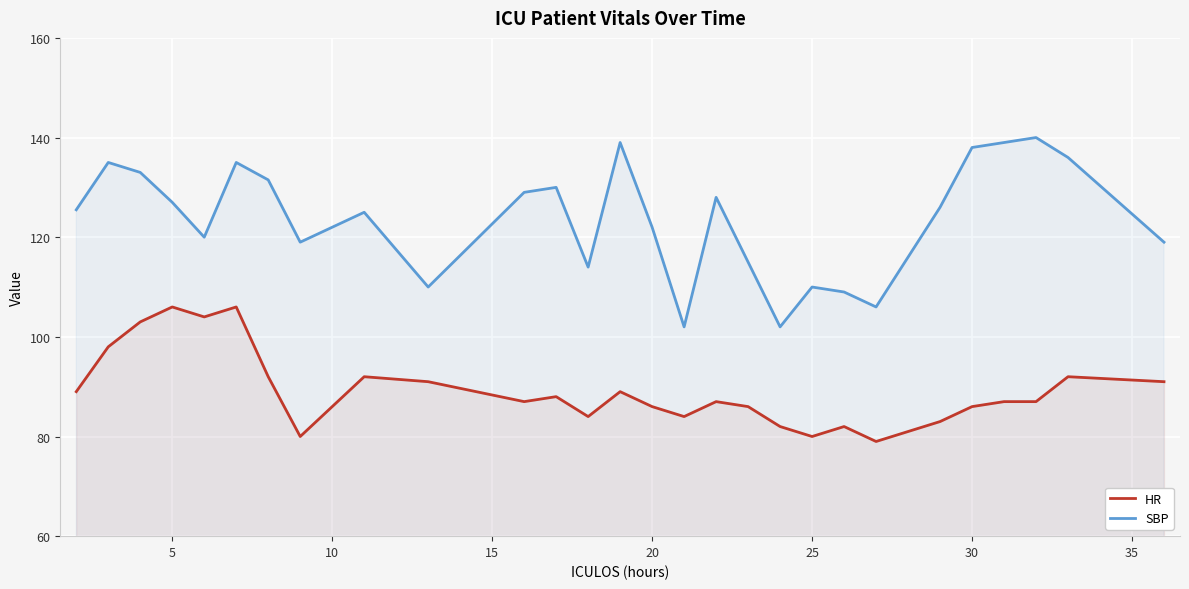

List the series in order of their peak value, highest first.

SBP, HR